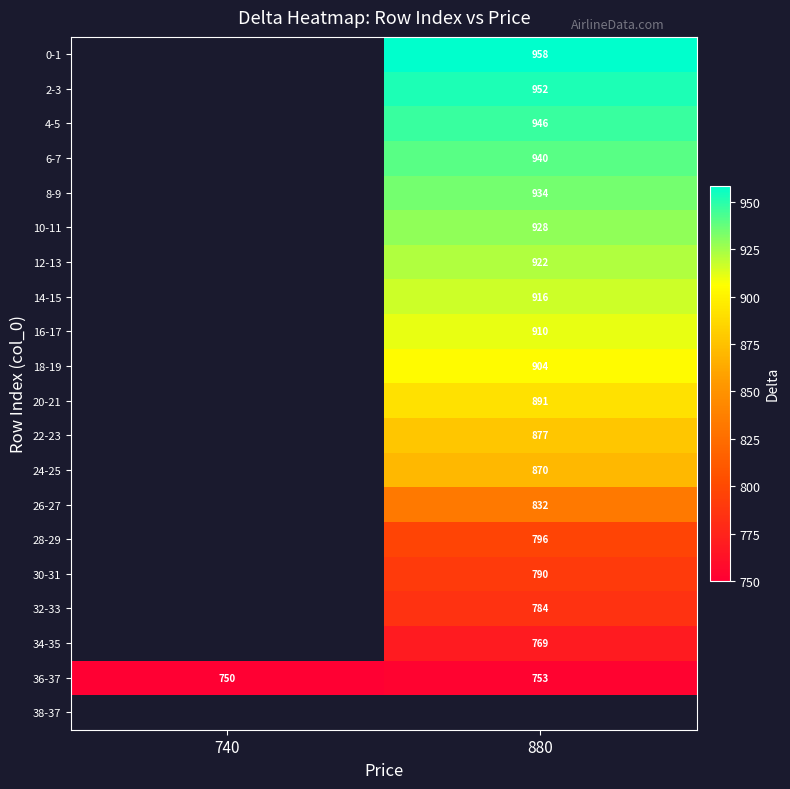

True or false: 6-7 has a value of 940.0 at 880.

True